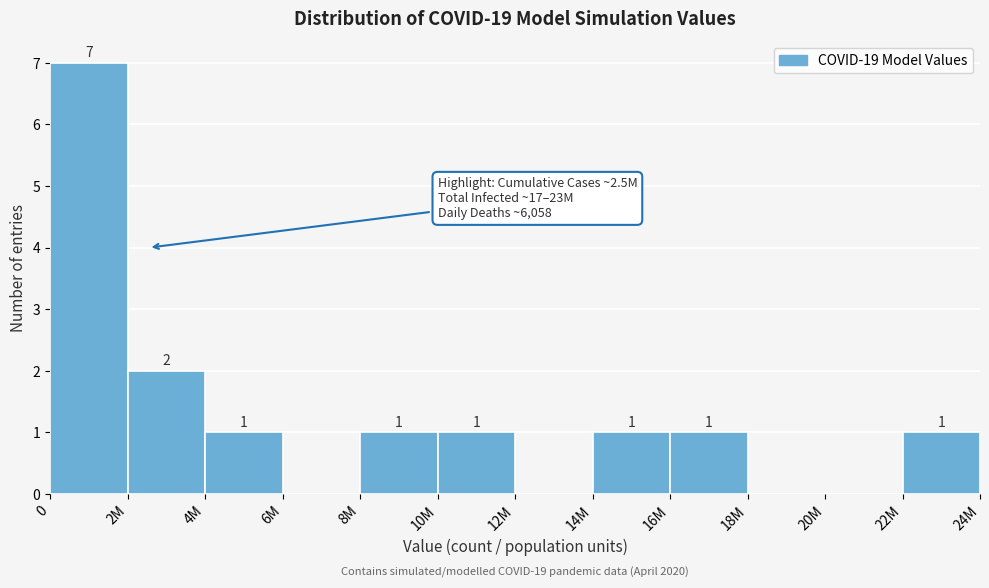

Reading left to right, extract all data points from this chart.

0=7	2M=2	4M=1	6M=0	8M=1	10M=1	12M=0	14M=1	16M=1	18M=0	20M=0	22M=1